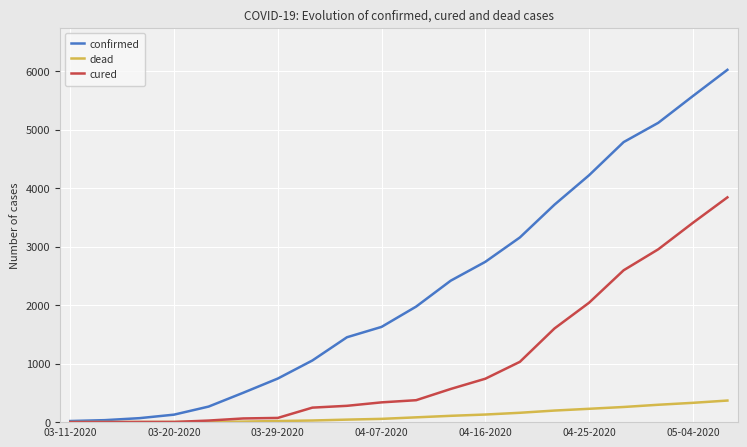

Rank the series by their maximum value, from lowest to highest.

dead, cured, confirmed